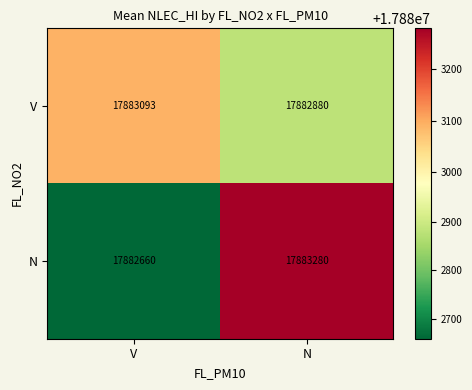

True or false: V has a value of 5710659 at N.

False